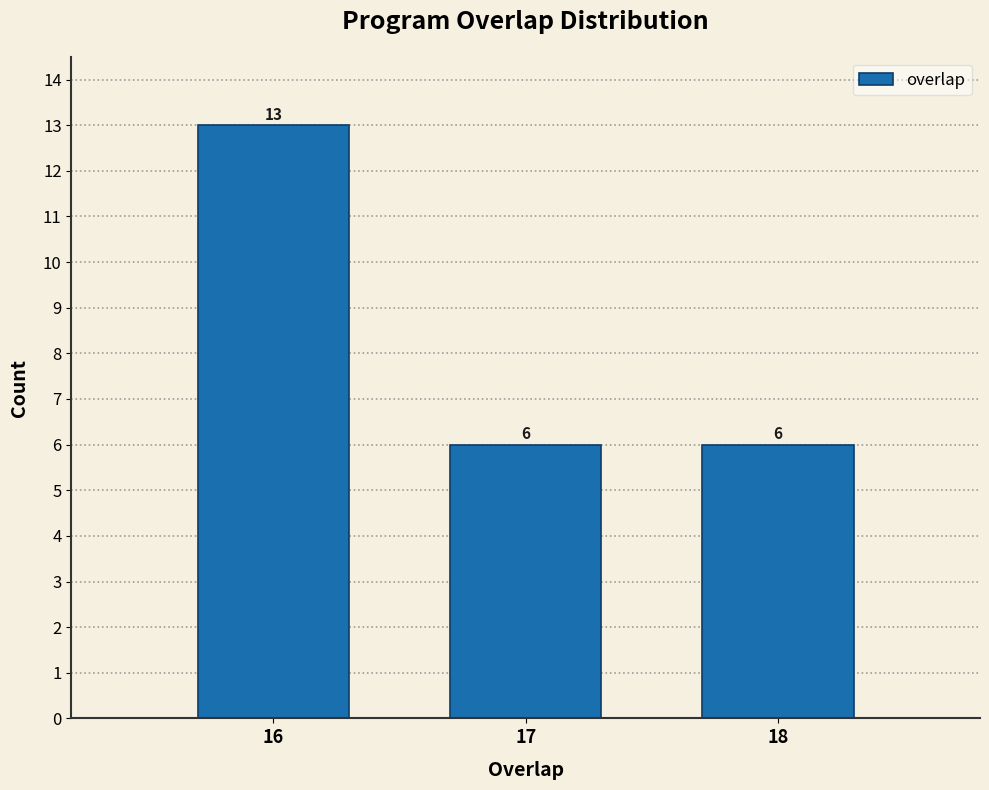

Reading left to right, transcribe all the data shown in this chart.

16=13	17=6	18=6